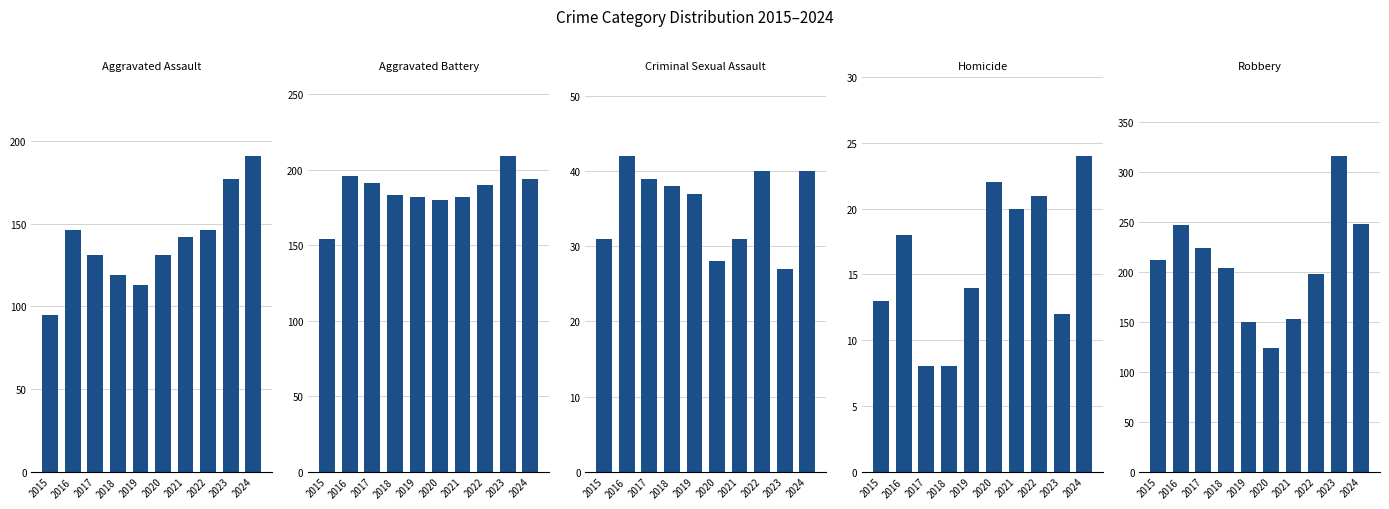

What is the difference between the highest and lowest values at 2022?

177